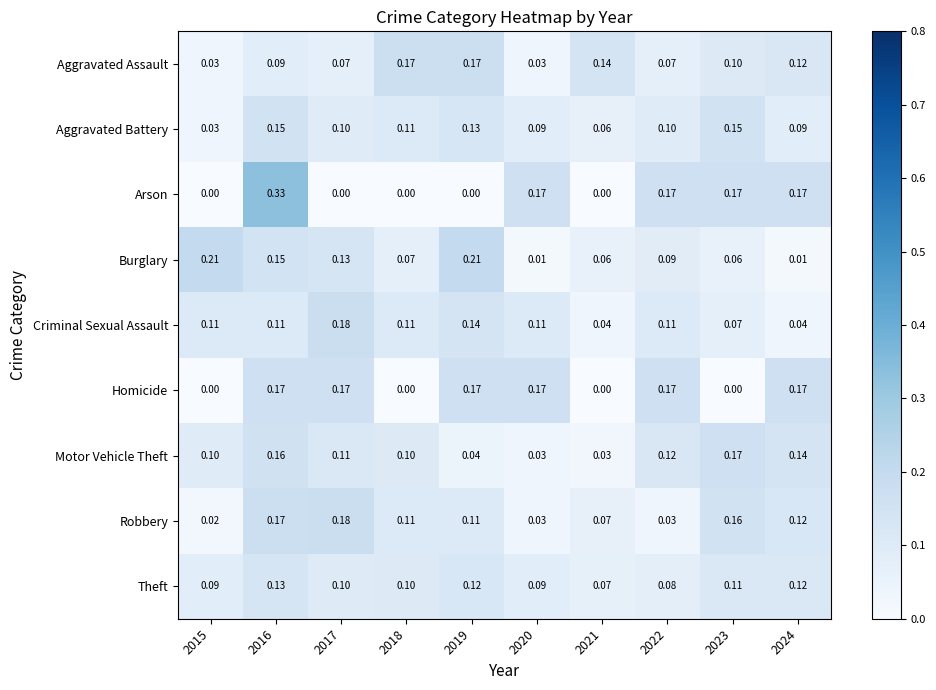

Between 2019 and 2024, which series saw the biggest shift?

Burglary